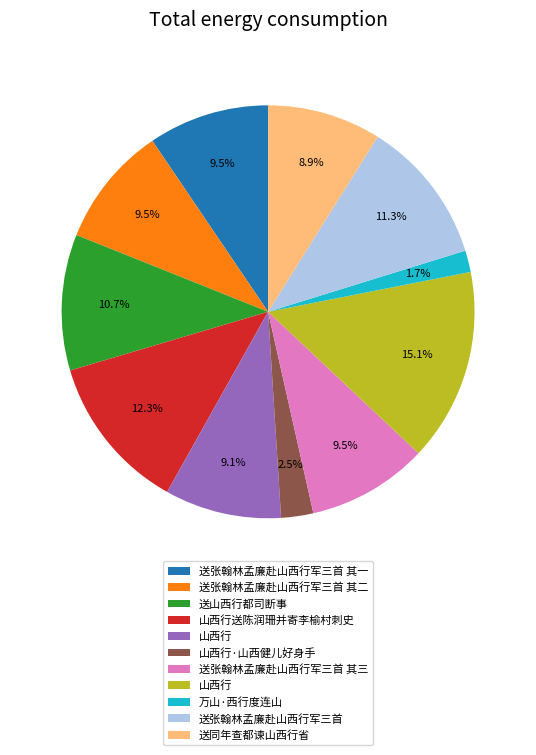

To the nearest percent, what is the difference between the largest and smallest slice percentages?

13%